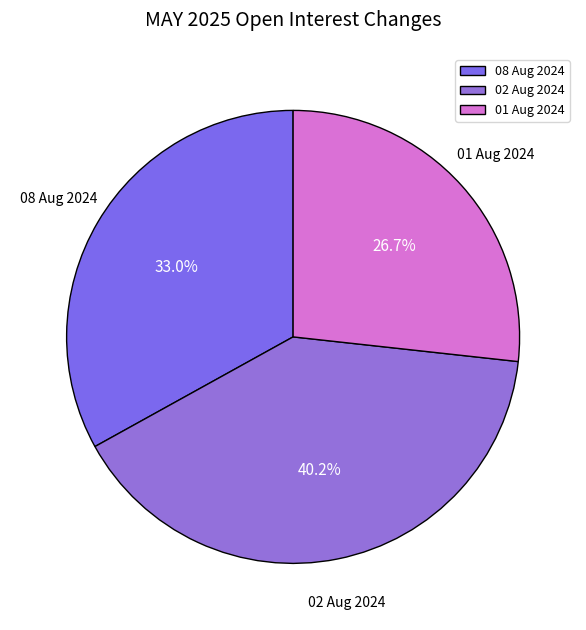

Approximately how many times larger is the value at 08 Aug 2024 compared to 02 Aug 2024?

0.8